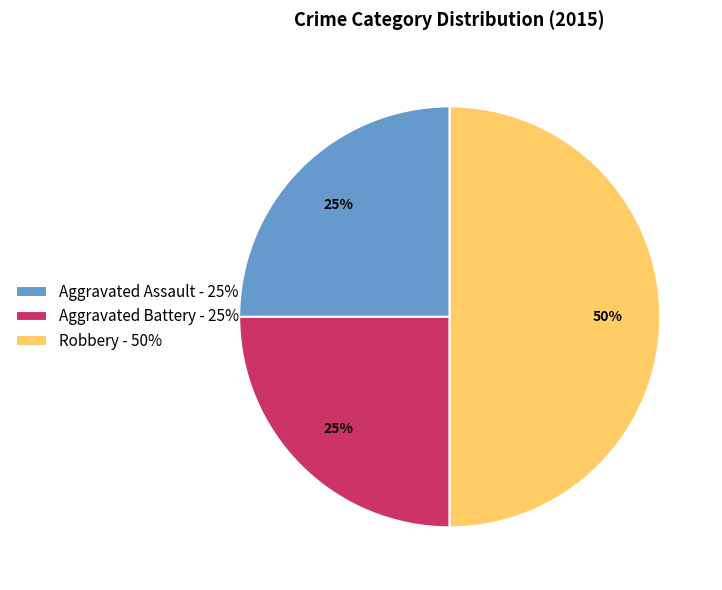

Count the number of slices in the pie.

3